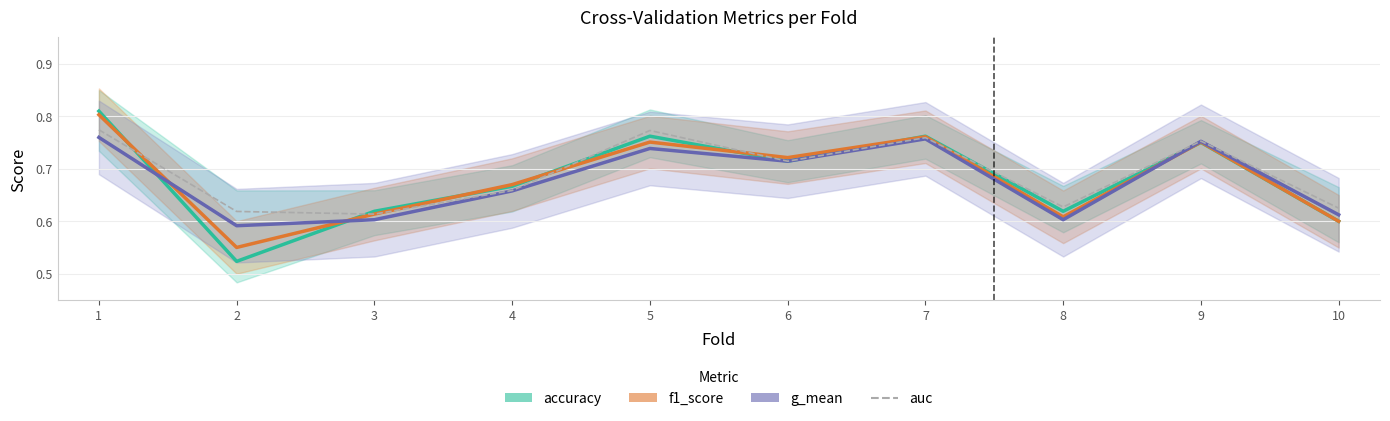

Is it true that accuracy equals 0.3 at 3?

False